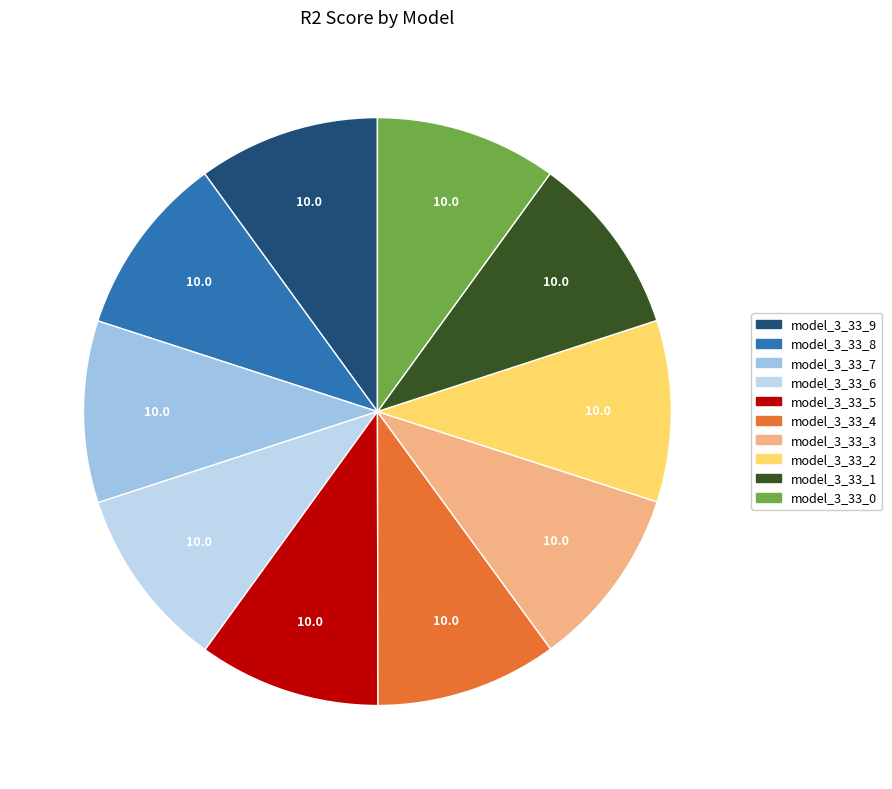

To the nearest percent, what is the average slice percentage?

10%